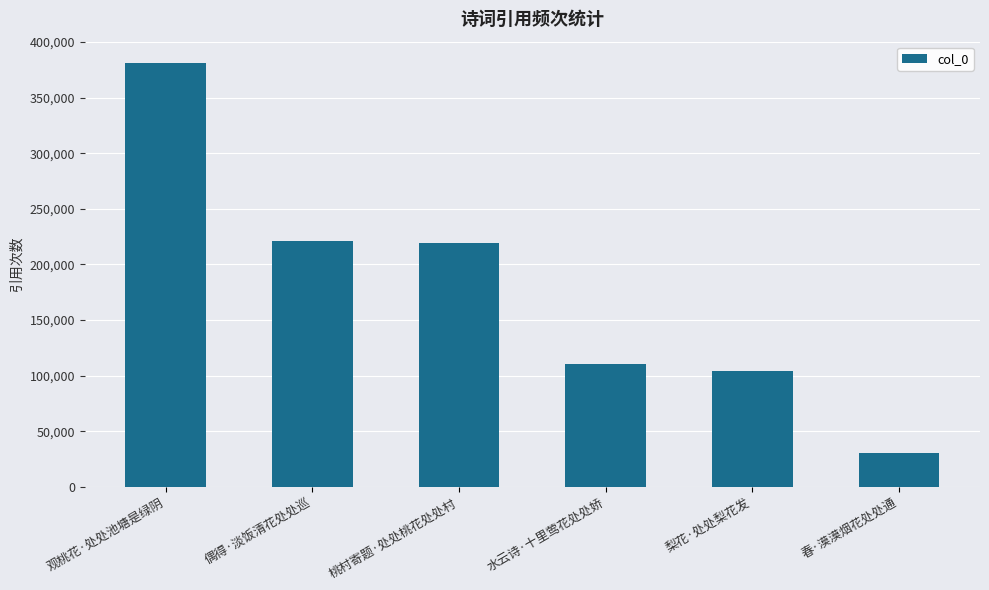

The value at 水云诗·十里莺花处处娇 is 110043. True or false?

True